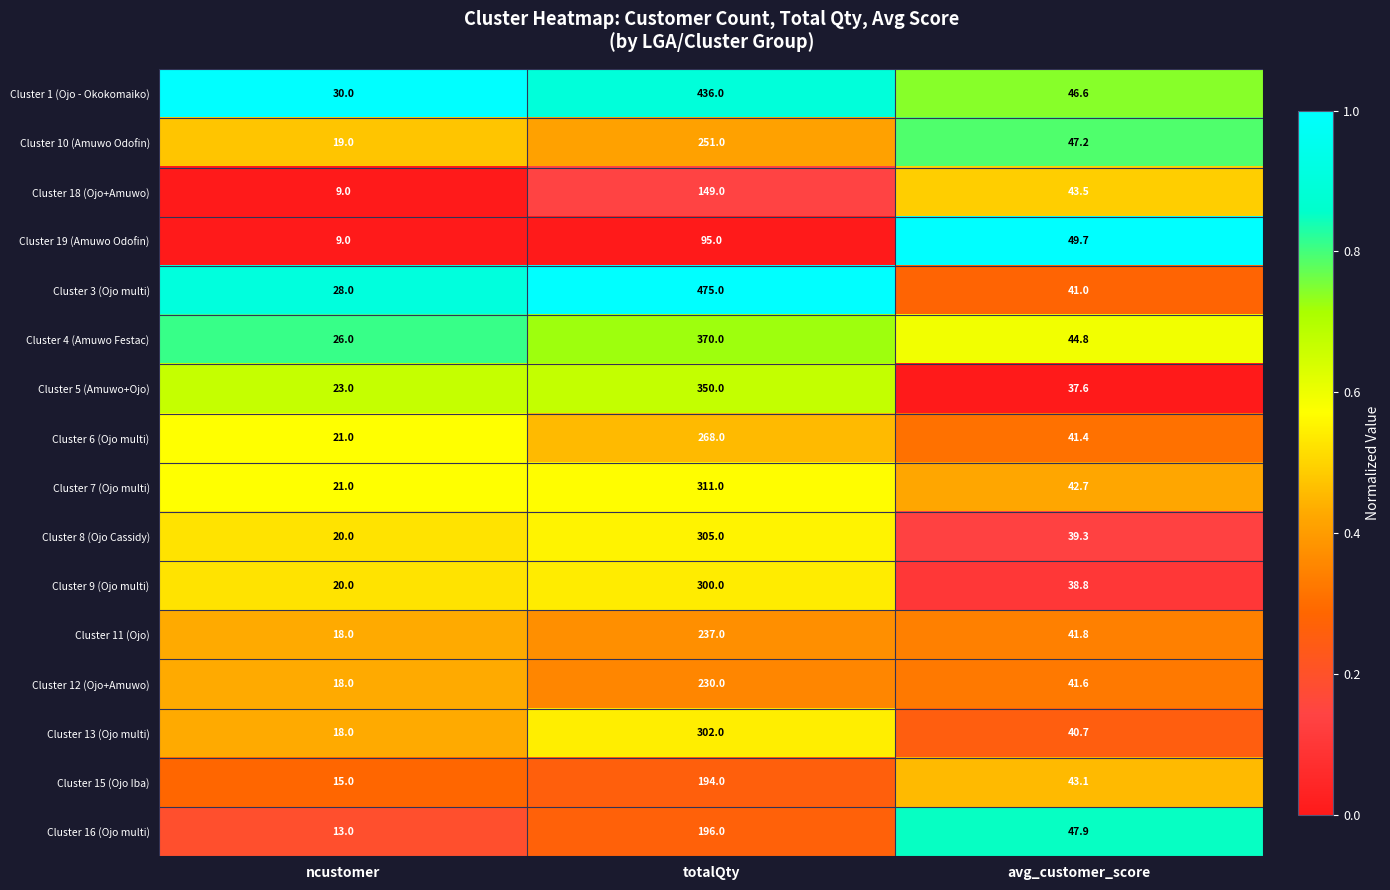

Where does the Cluster 15 (Ojo Iba) series first go above 43?

totalQty